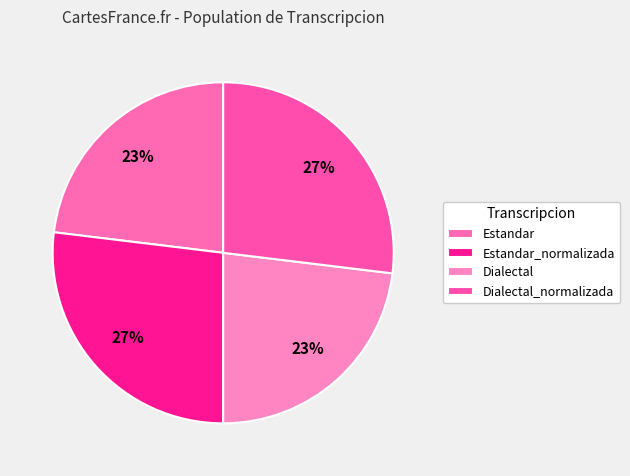

Rank the categories by value from highest to lowest.

Estandar_normalizada, Dialectal_normalizada, Estandar, Dialectal